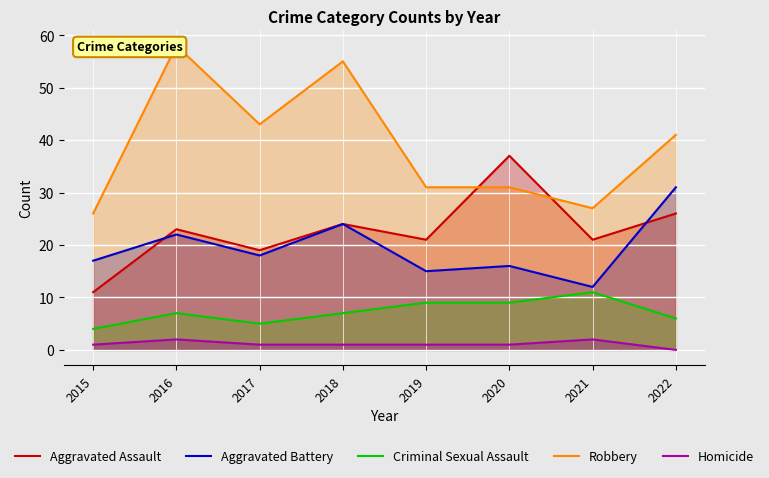

Is the value of Aggravated Battery at 2017 greater than the value of Homicide at 2019?

Yes